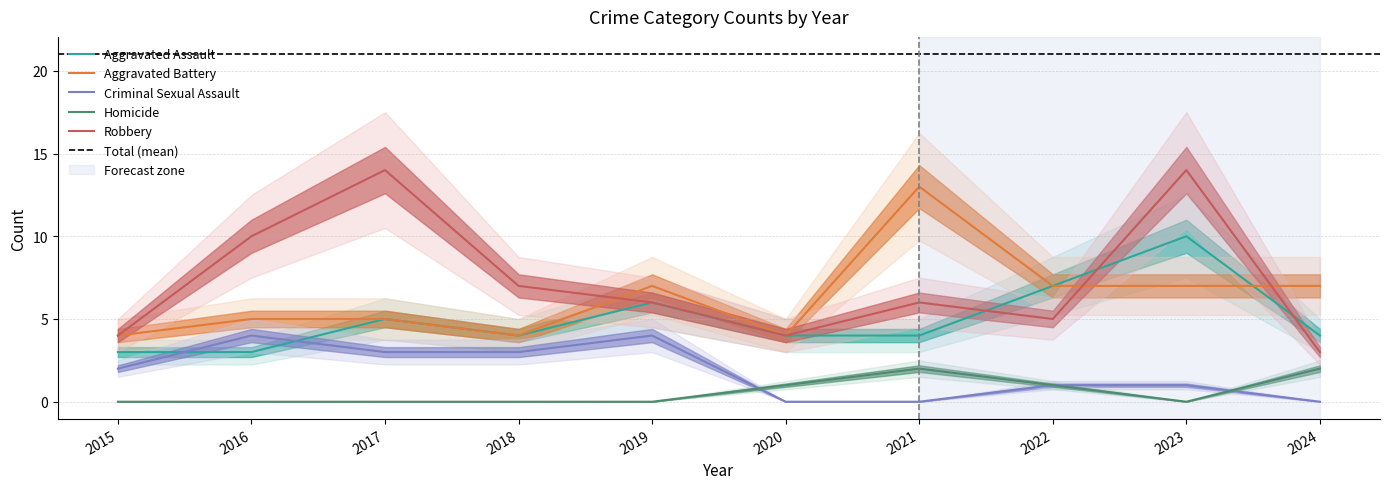

Reading left to right, list all the values displayed in this chart.

Aggravated Assault: 3	3	5	4	6	4	4	7	10	4
Aggravated Battery: 4	5	5	4	7	4	13	7	7	7
Criminal Sexual Assault: 2	4	3	3	4	0	0	1	1	0
Homicide: 0	0	0	0	0	1	2	1	0	2
Robbery: 4	10	14	7	6	4	6	5	14	3